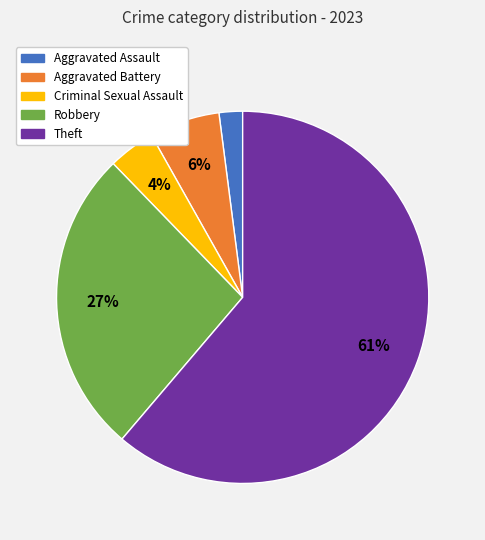

Count the number of slices in the pie.

5